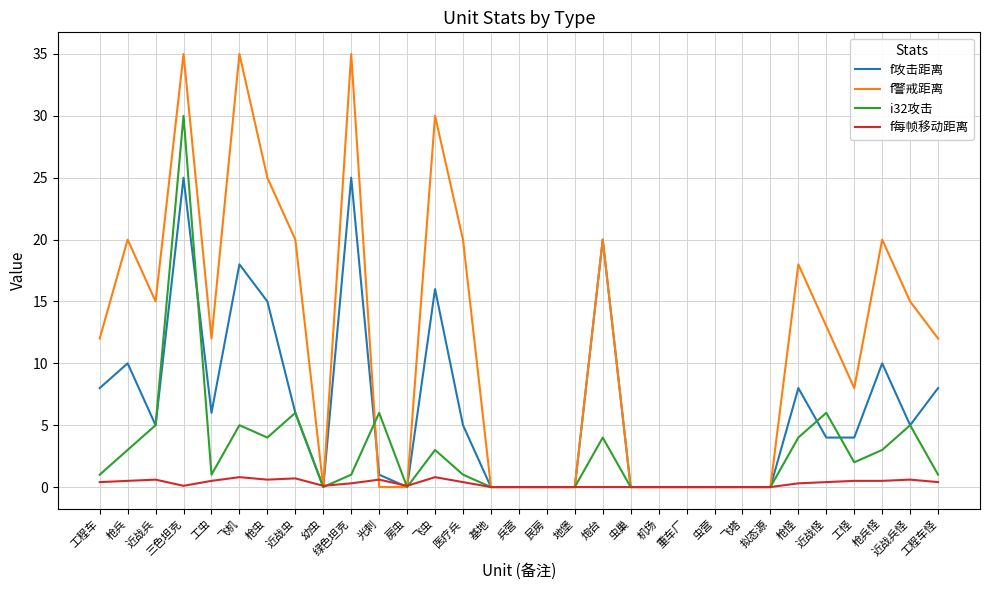

Where is f警戒距离 nearest to the value 17?

枪怪